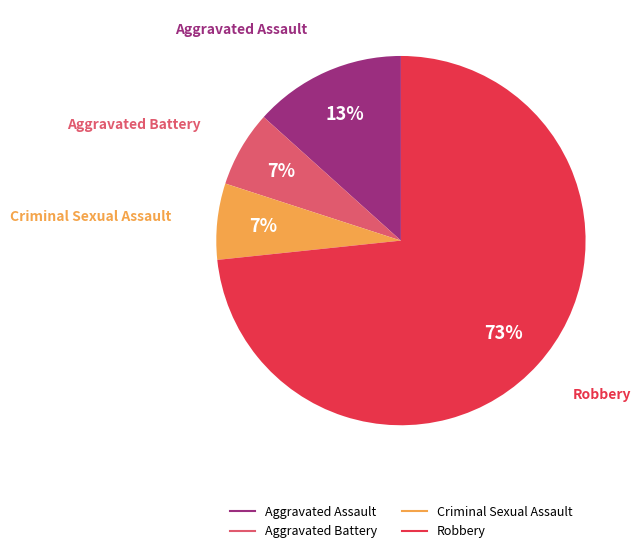

Is it true that Robbery is 73% of the pie?

True